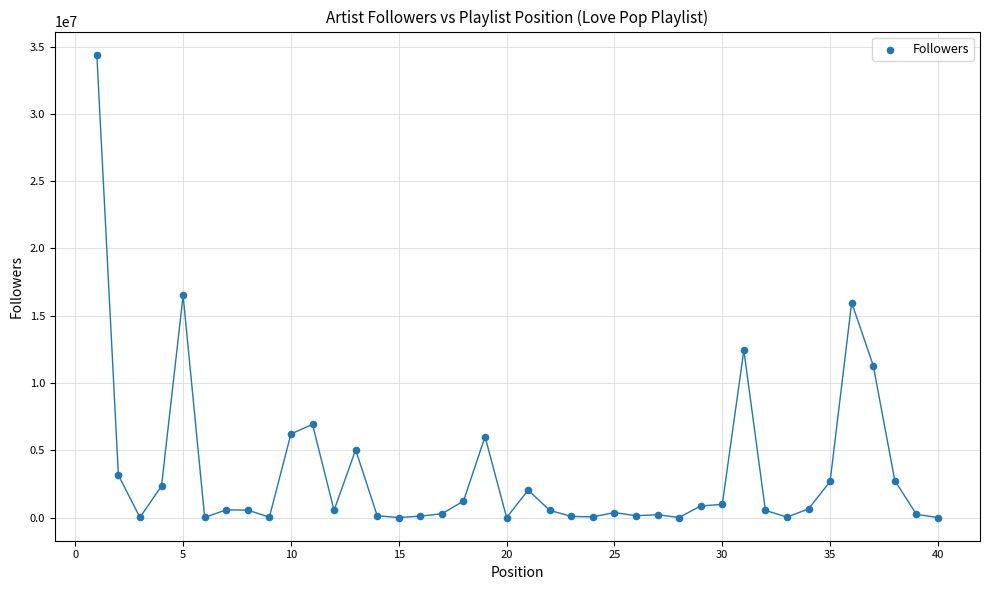

What is the range of X values (max minus min)?

39